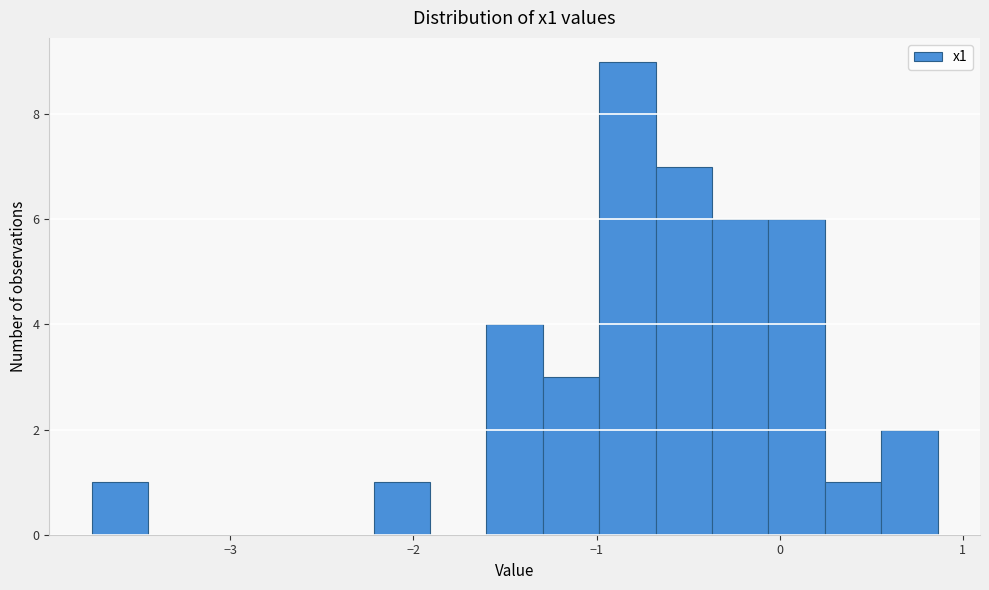

Around what value on the x-axis is the tallest bar? Give the approximate position of its centre, as read against the axis.

-0.8